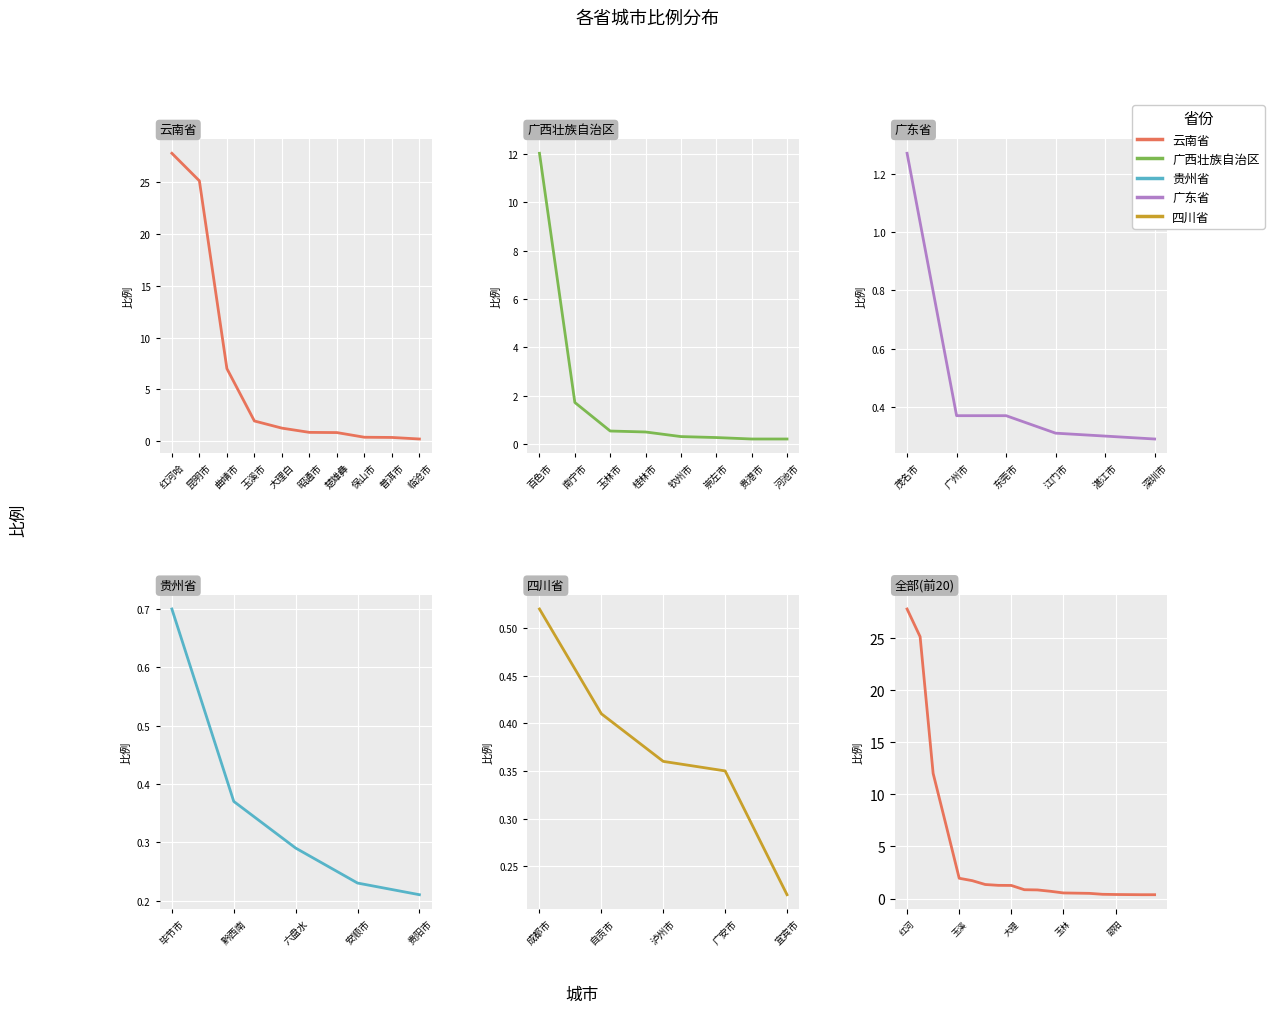

What is the average value?

4.3